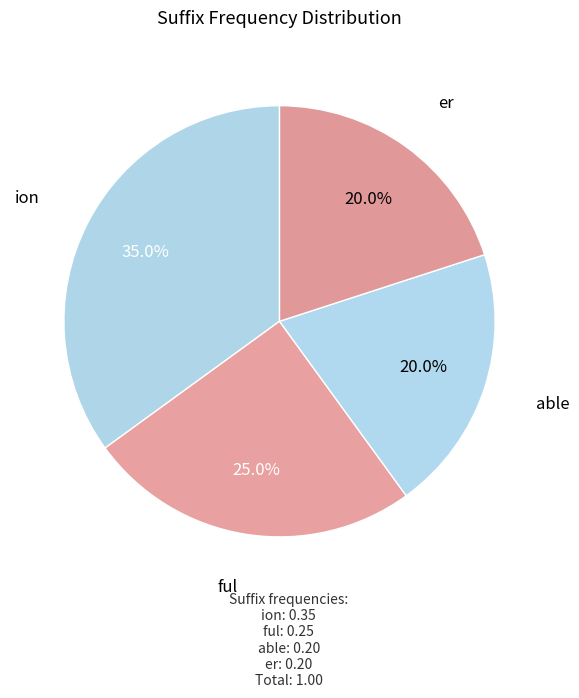

Count the number of slices in the pie.

4